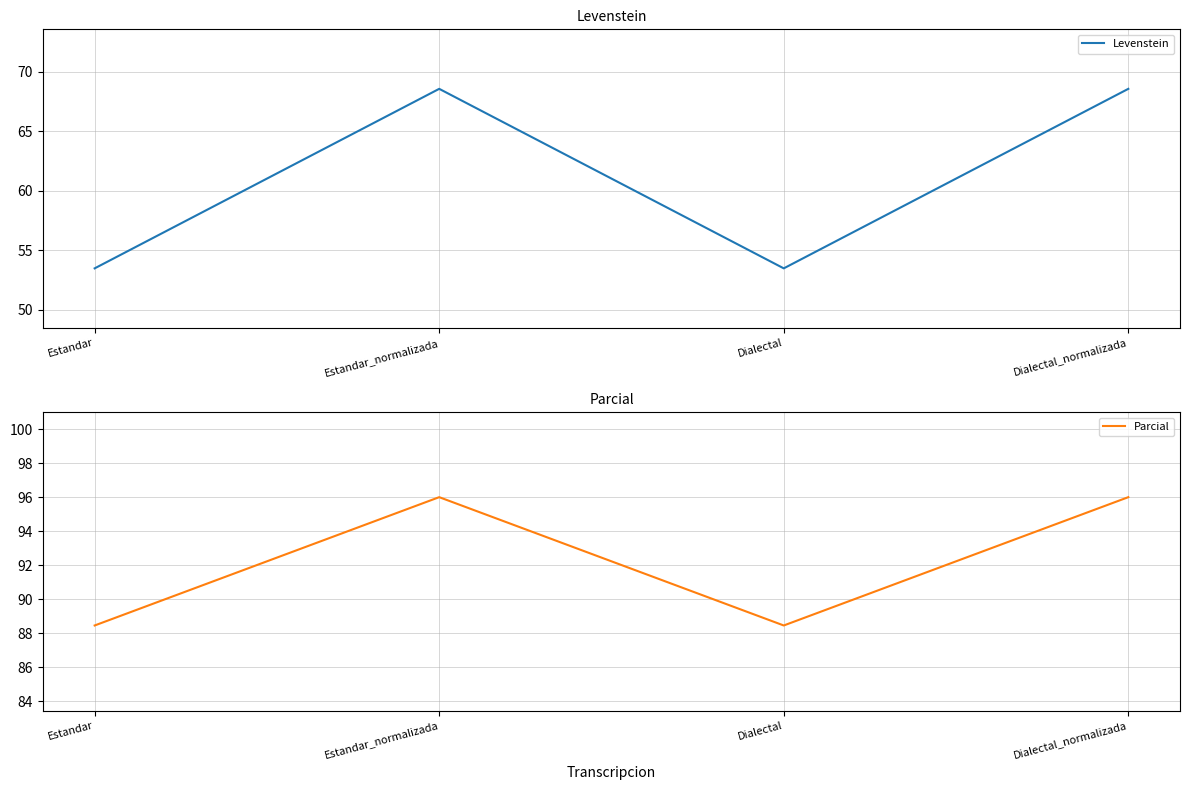

How many interior local peaks does the Parcial series have?

1